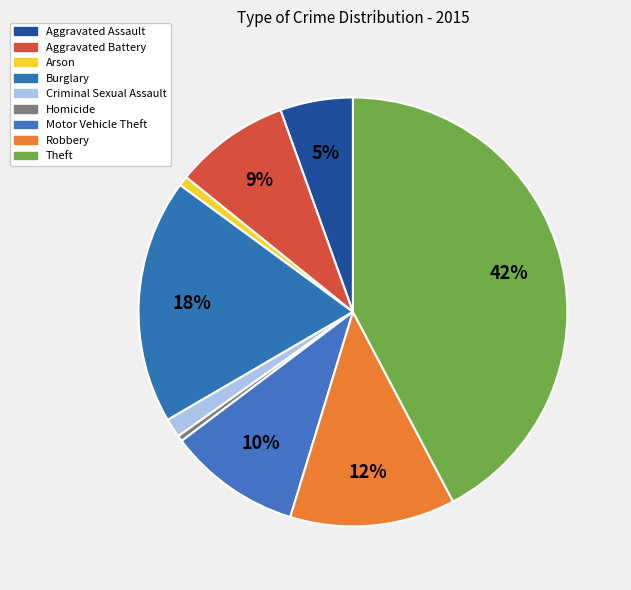

What is the change in value from Homicide to Theft?

+1250